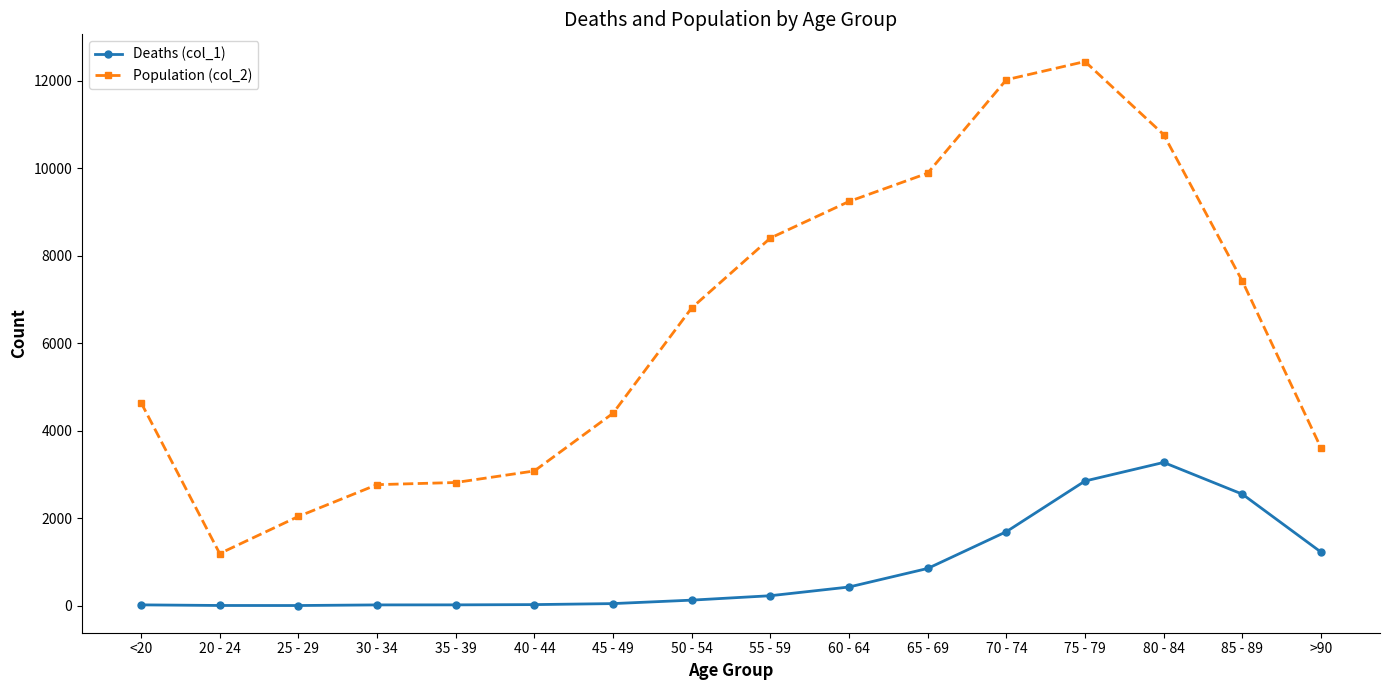

Rank the series by their maximum value, from highest to lowest.

Population (col_2), Deaths (col_1)